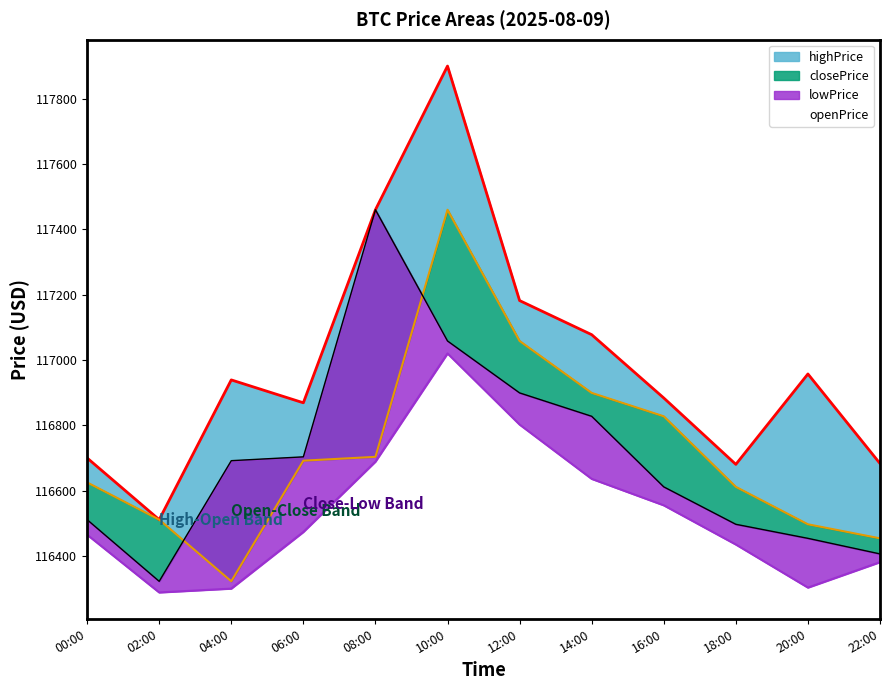

Is the value of openPrice at 06:00 greater than the value of lowPrice at 02:00?

Yes